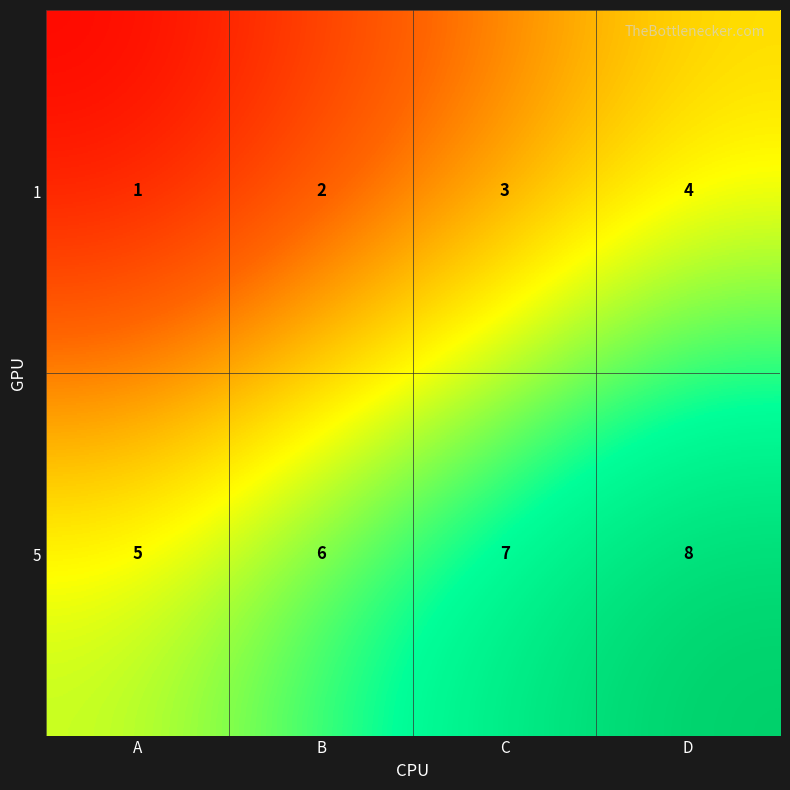

What is the sum of the 5 values at A and B?

11